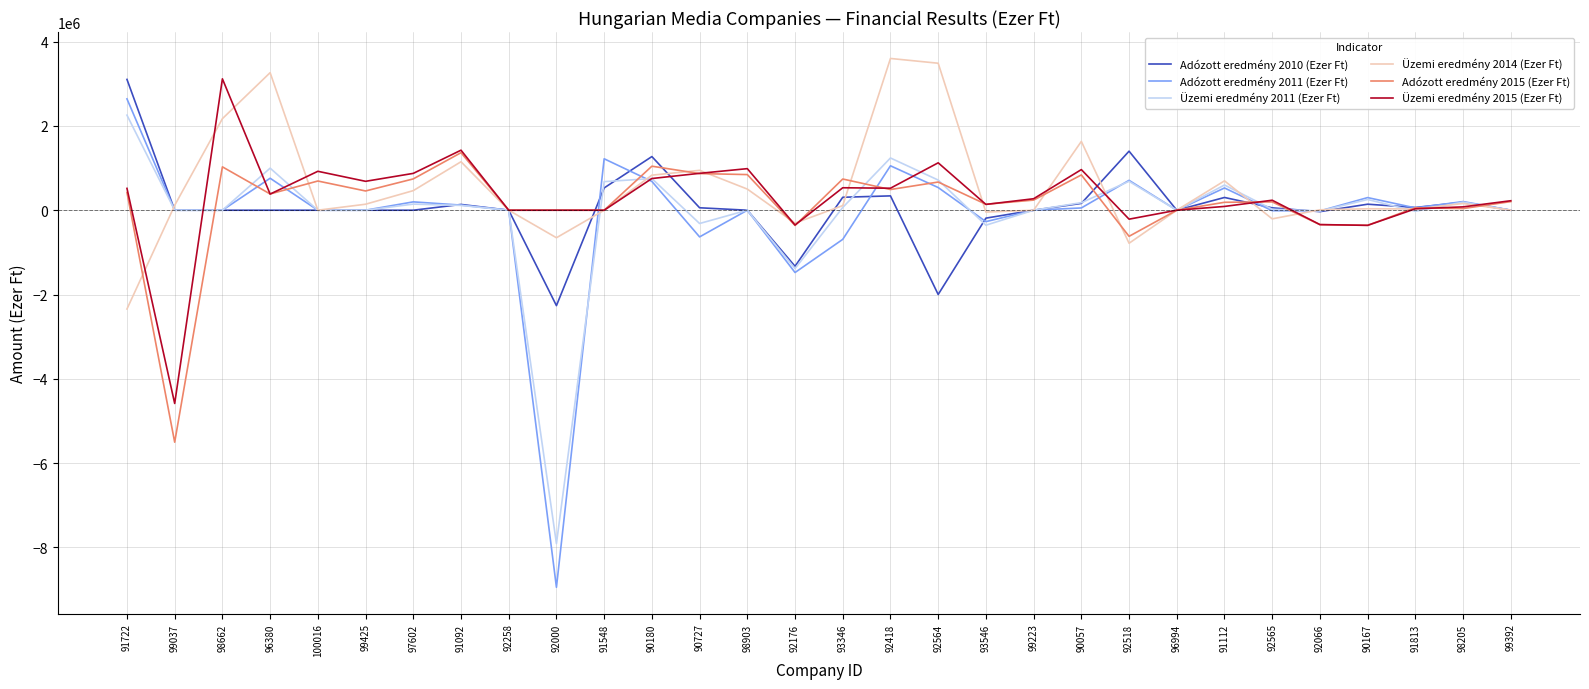

What is the difference between the maximum and minimum values in the Üzemi eredmény 2011 (Ezer Ft) series?

10166057